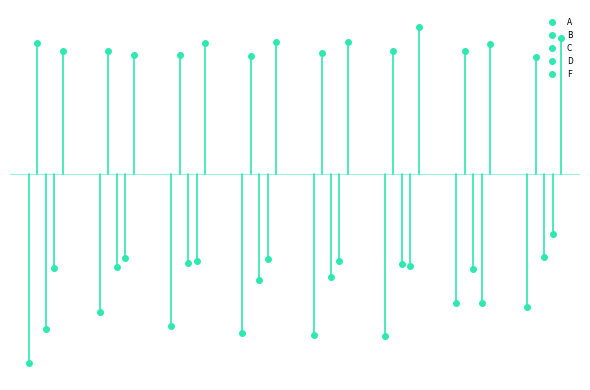

Reading left to right, what are all the values shown in this chart?

A: -19.9	-14.5	-16.0	-16.7	-17.0	-17.0	-13.5	-14.0
B: 13.8	12.9	12.5	12.5	12.7	12.9	13.0	12.3
C: -16.3	-9.8	-9.3	-11.1	-10.8	-9.5	-10.0	-8.7
D: -9.9	-8.9	-9.2	-8.9	-9.1	-9.6	-13.5	-6.3
F: 12.9	12.6	13.8	13.9	13.9	15.5	13.7	14.4